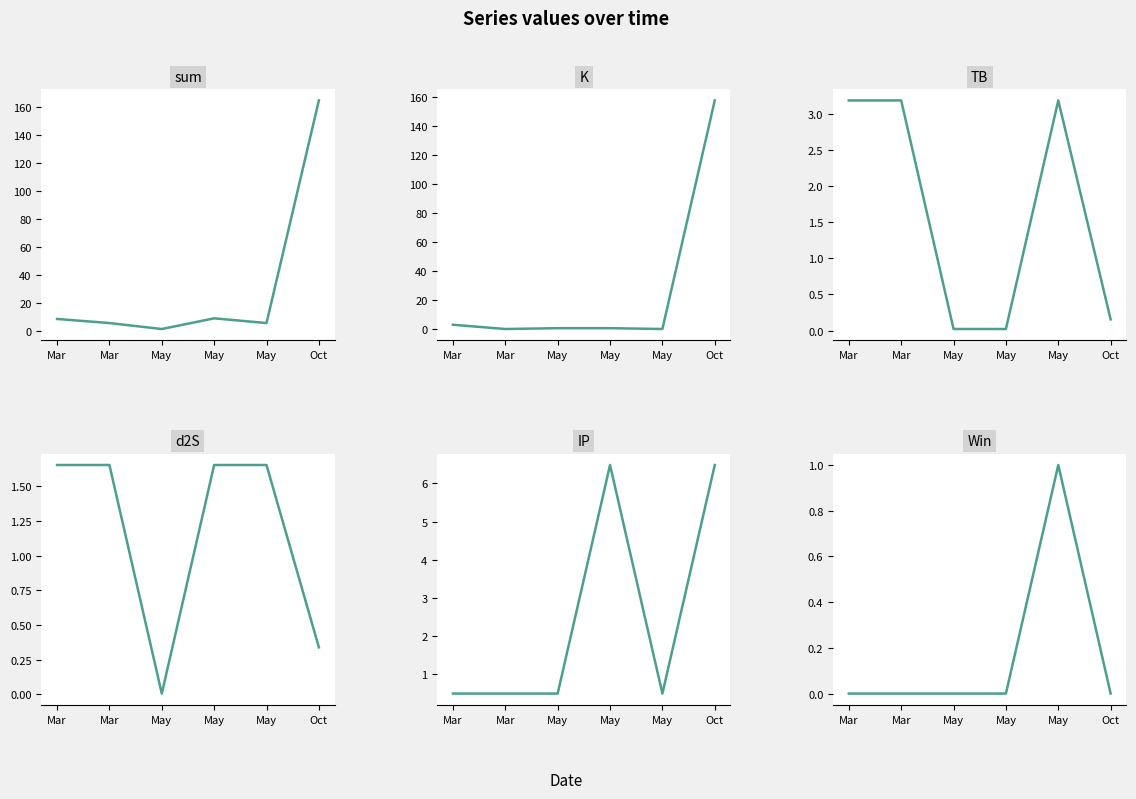

Is it true that TB equals 4.7 at May?

False